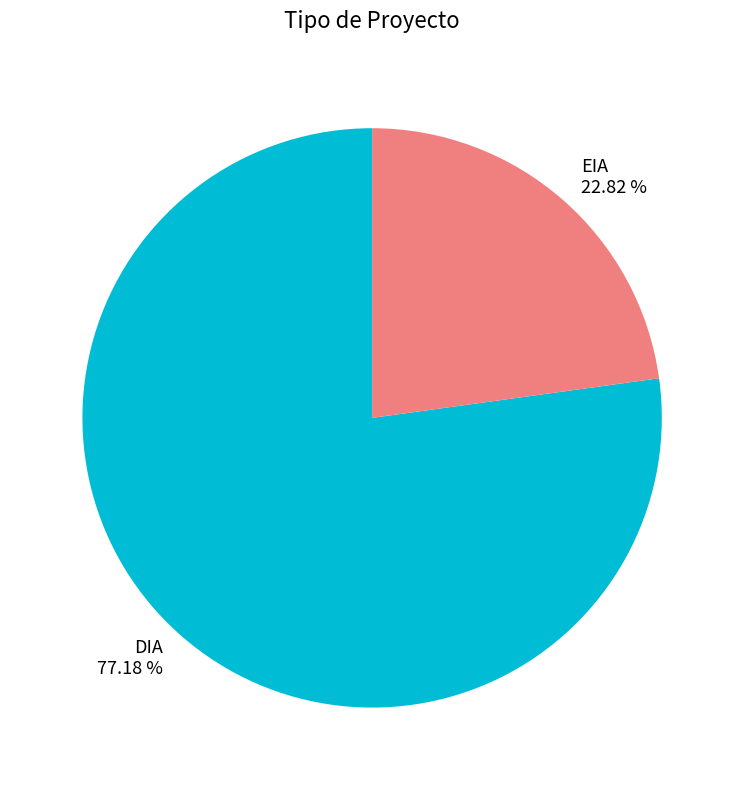

To the nearest percent, what is the combined percentage of EIA and DIA?

100%